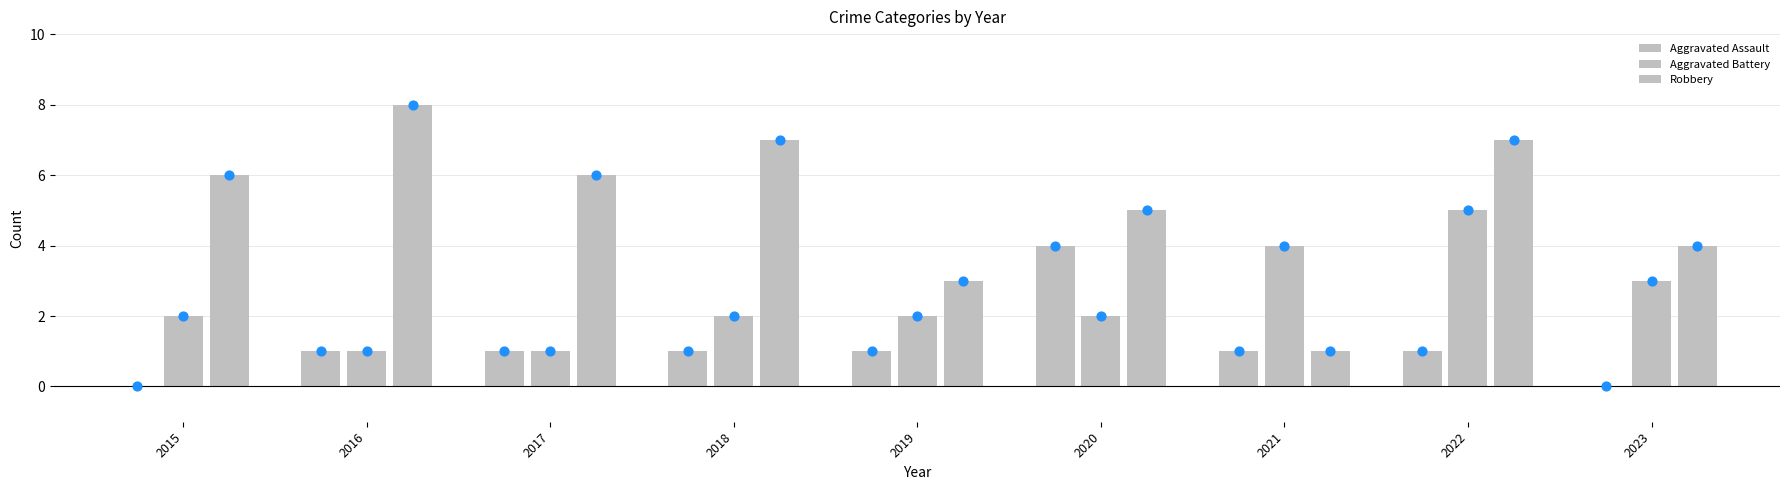

At which category is the sum across all series the highest?

2022